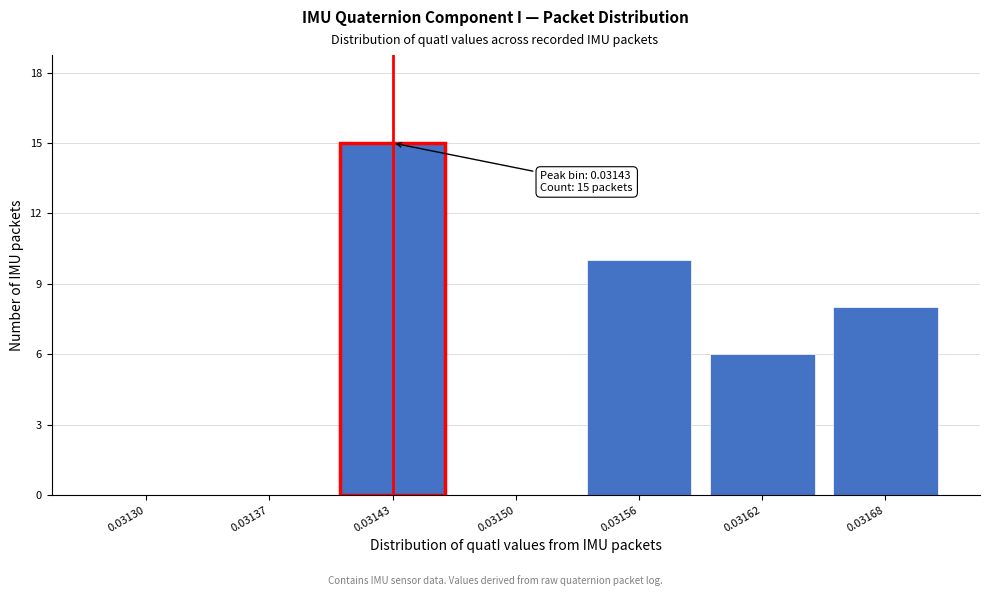

Reading left to right, transcribe all the data shown in this chart.

0.03130=0	0.03137=0	0.03143=15	0.03150=0	0.03156=10	0.03162=6	0.03168=8